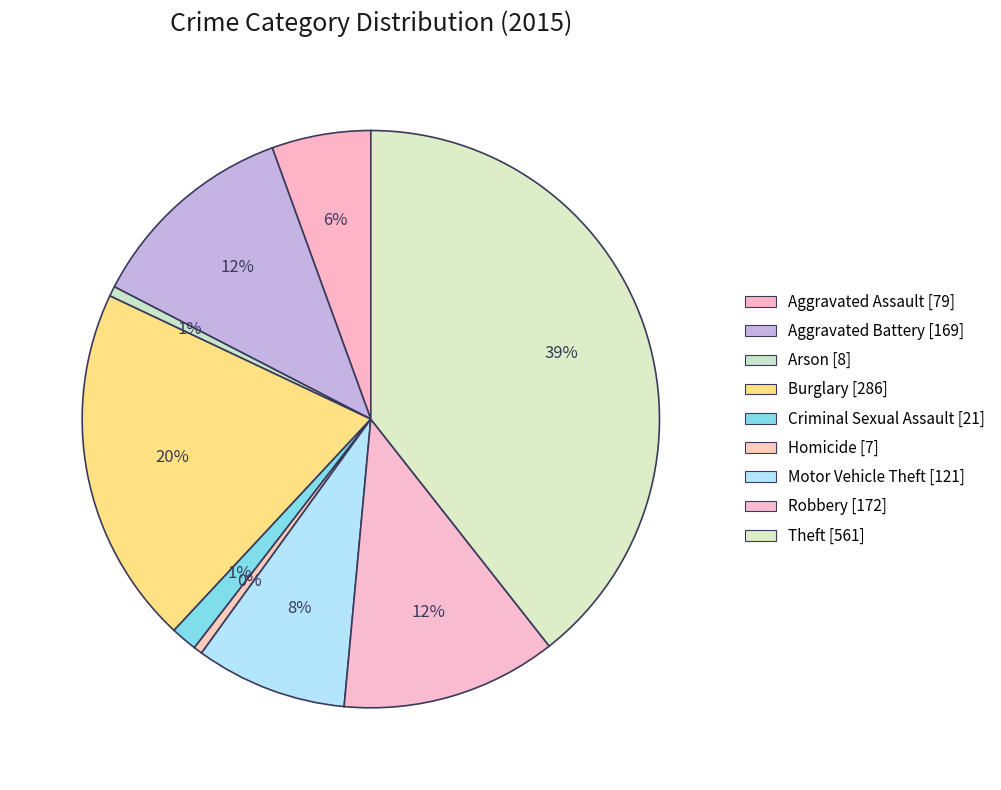

The Aggravated Battery slice represents 12% of the pie. True or false?

True